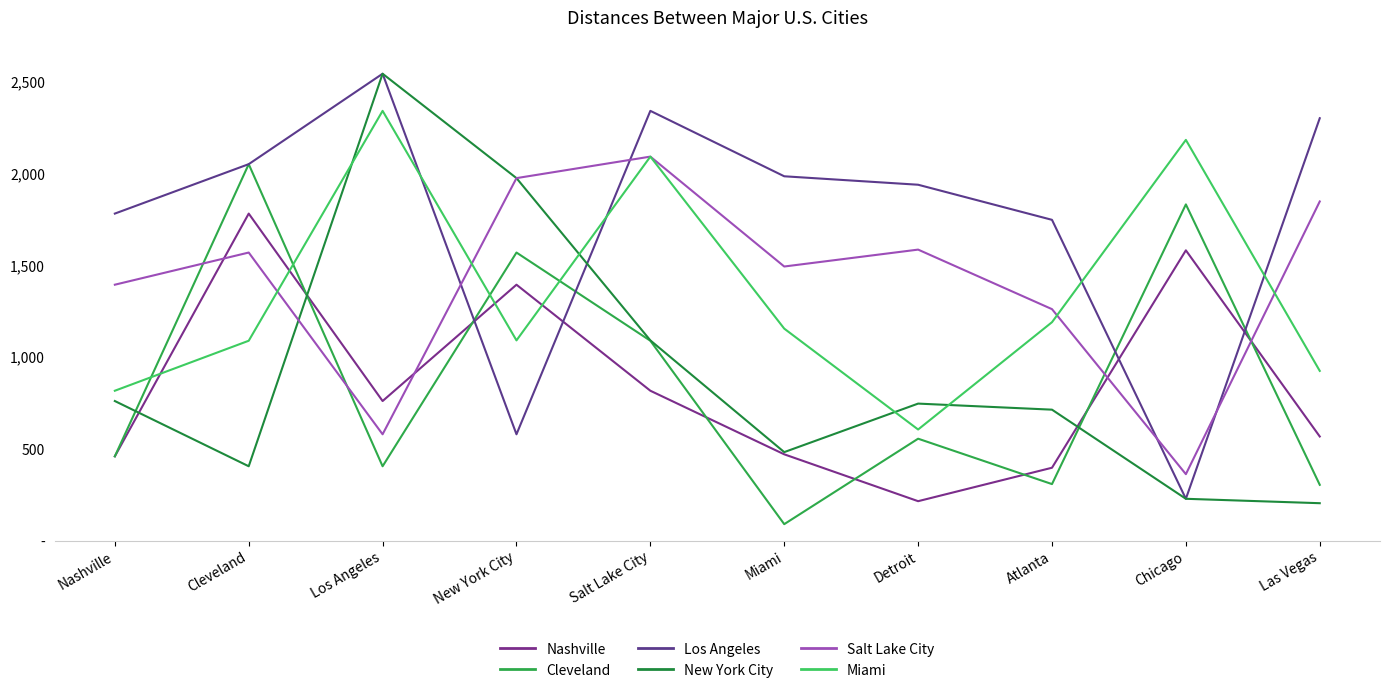

What is the value of the Nashville point at the 7th from the left?

215